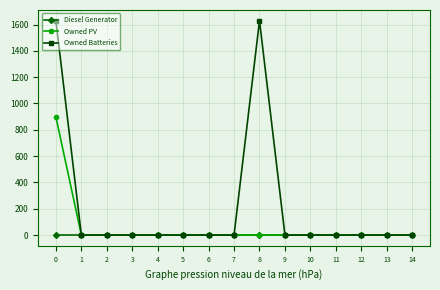

List the series in order of their peak value, highest first.

Owned Batteries, Owned PV, Diesel Generator